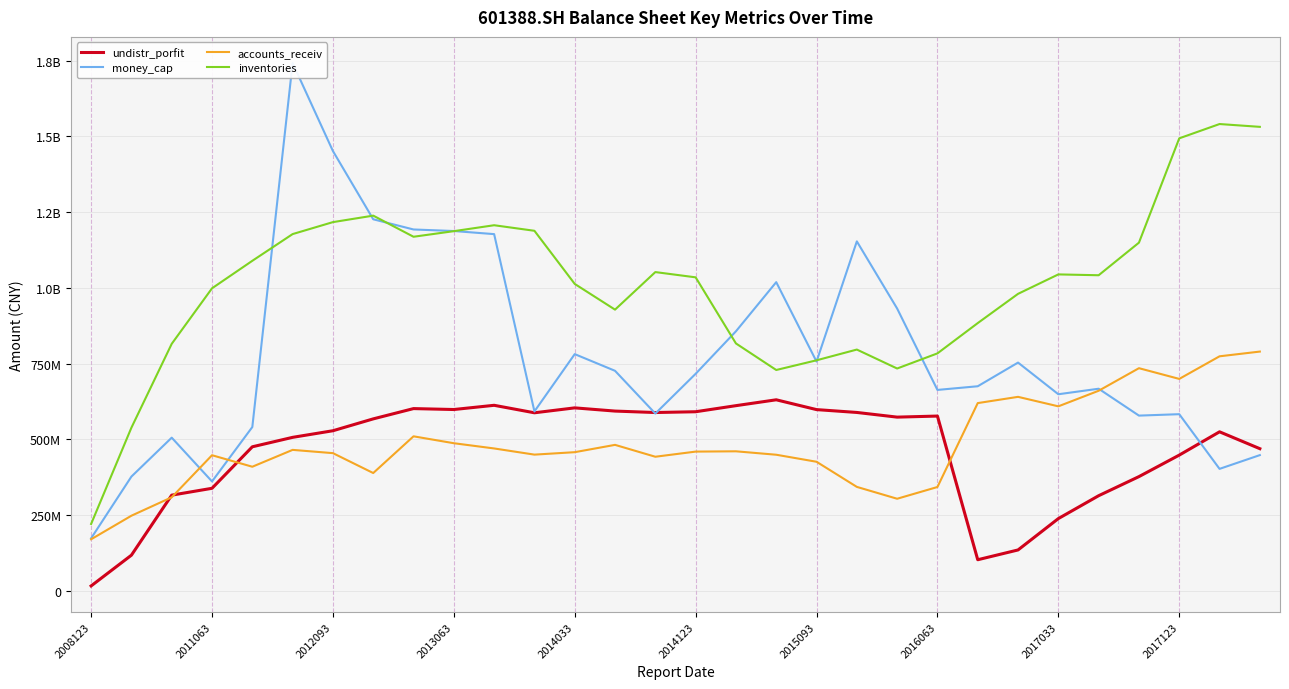

At how many categories does at least one series exceed 271980977?

29